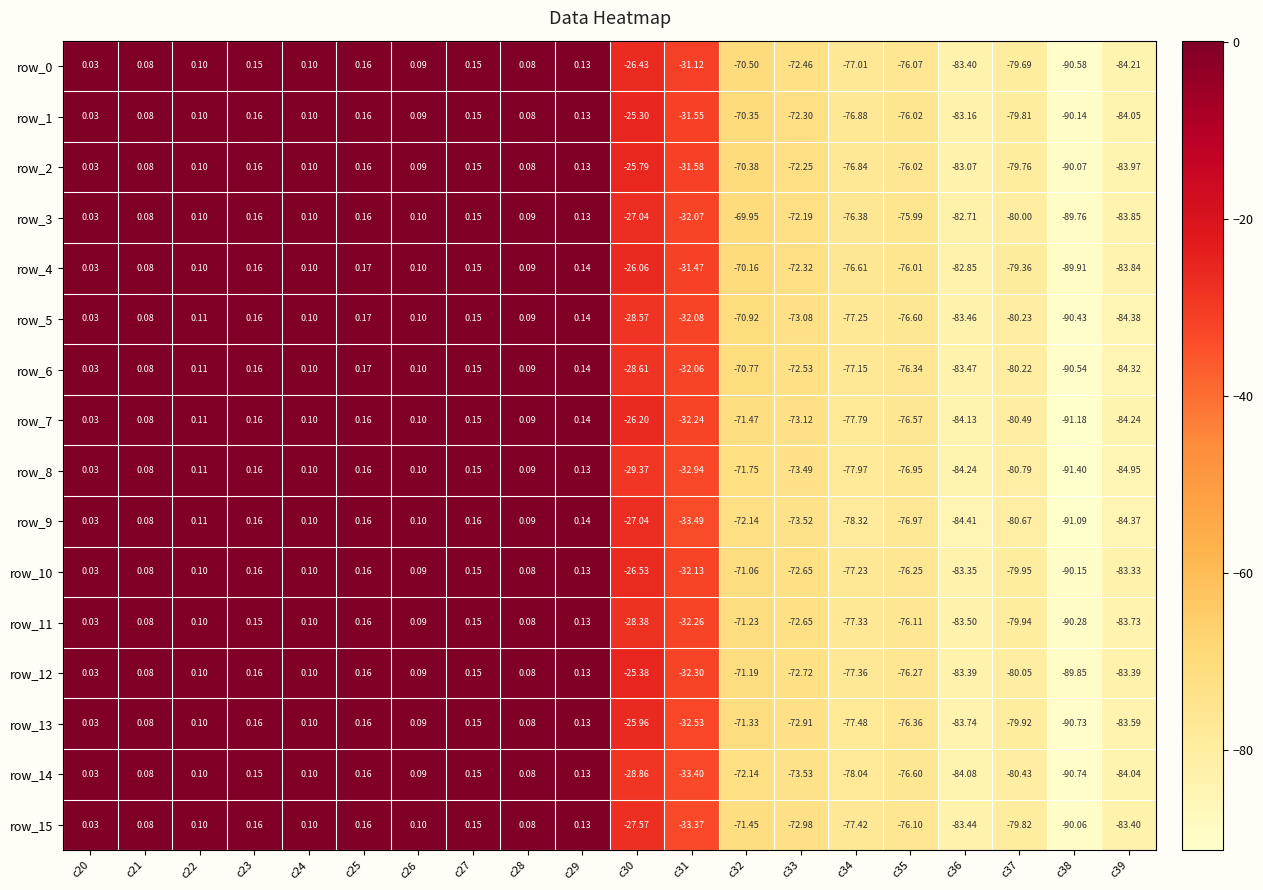

What is the sum of all row_8 values?

-702.7